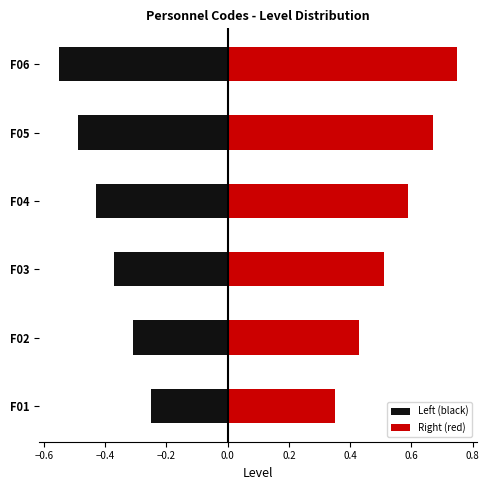

What is the minimum value for Left (black)?

-0.6